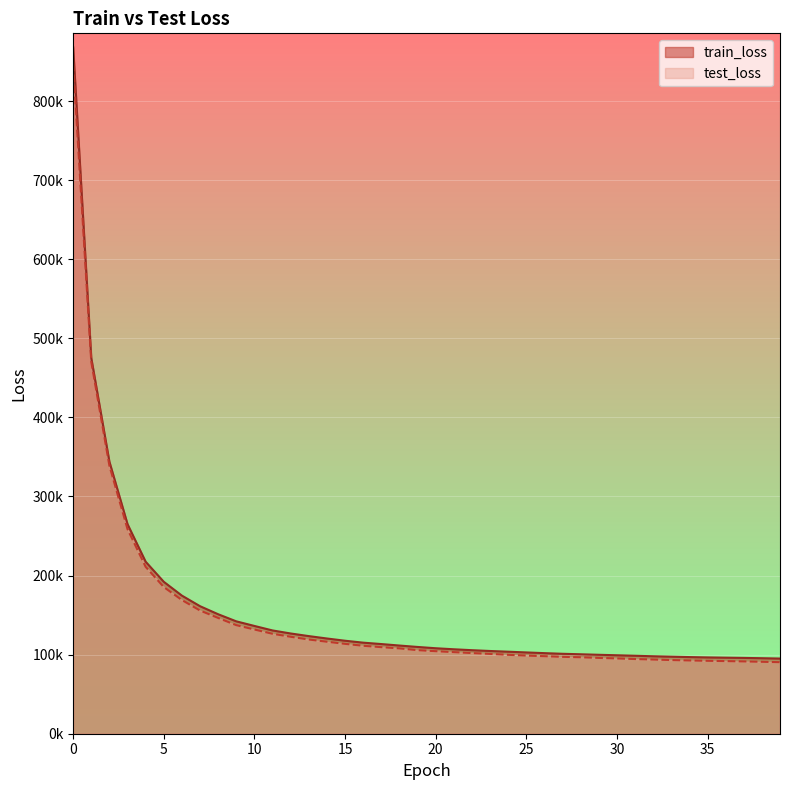

True or false: train_loss has a value of 380184.0 at 0.

False